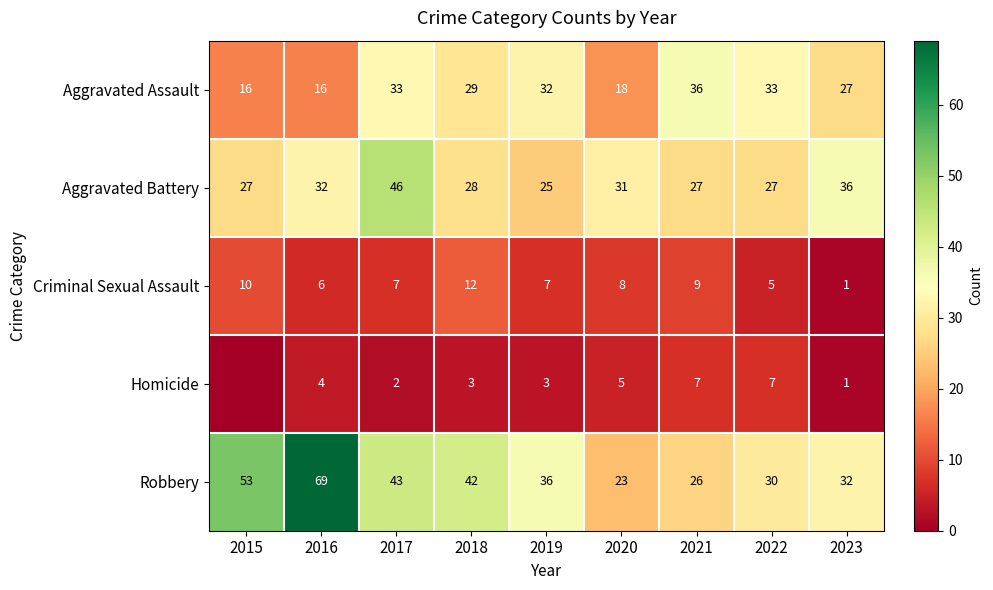

Which category has the highest value in the Criminal Sexual Assault series?

2018